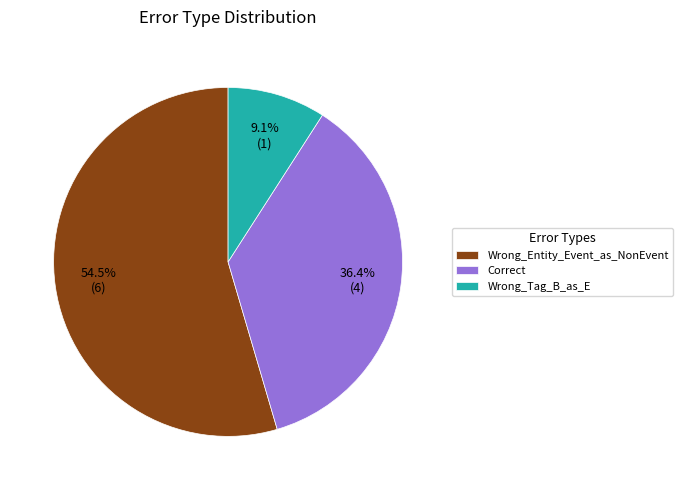

Between Wrong_Tag_B_as_E and Wrong_Entity_Event_as_NonEvent, which is larger?

Wrong_Entity_Event_as_NonEvent